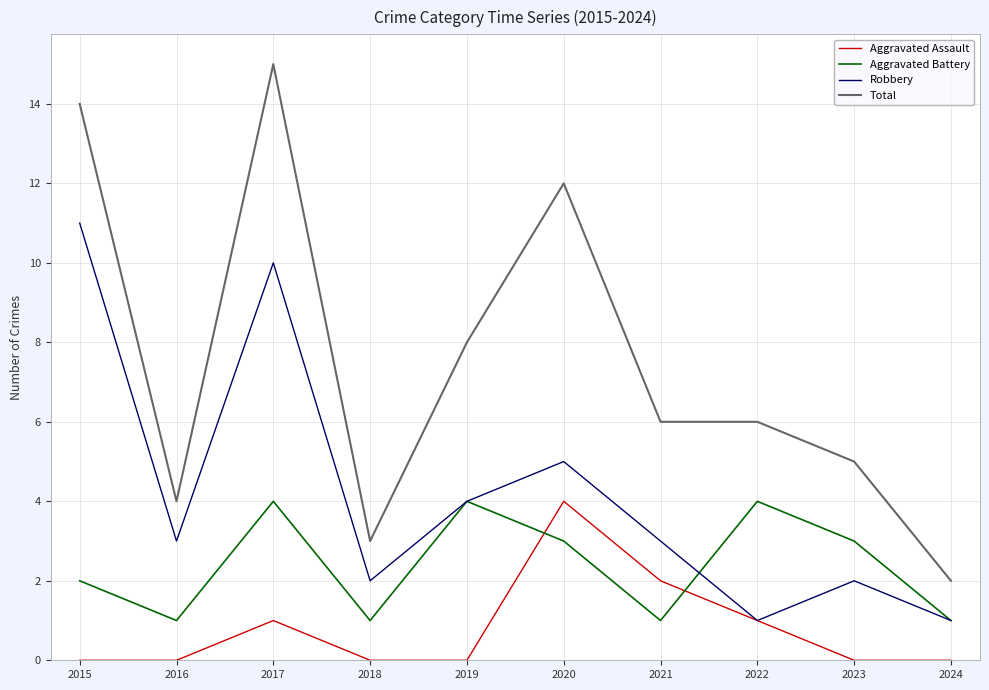

At which category does Aggravated Assault reach its first local peak?

2017